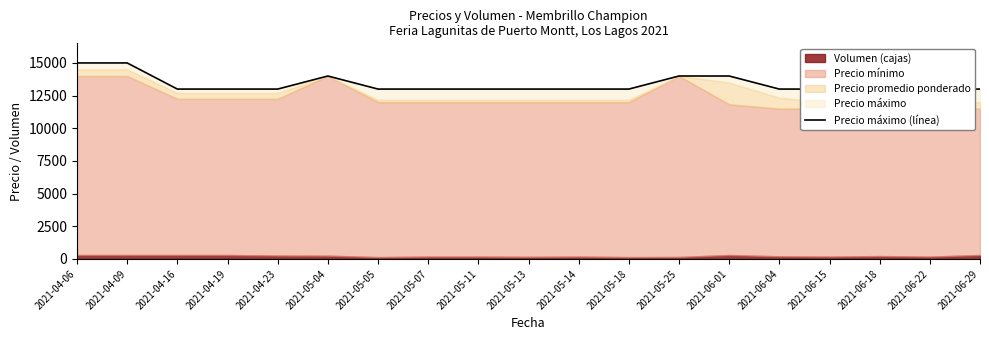

Which category has the highest value across all series?

2021-04-06